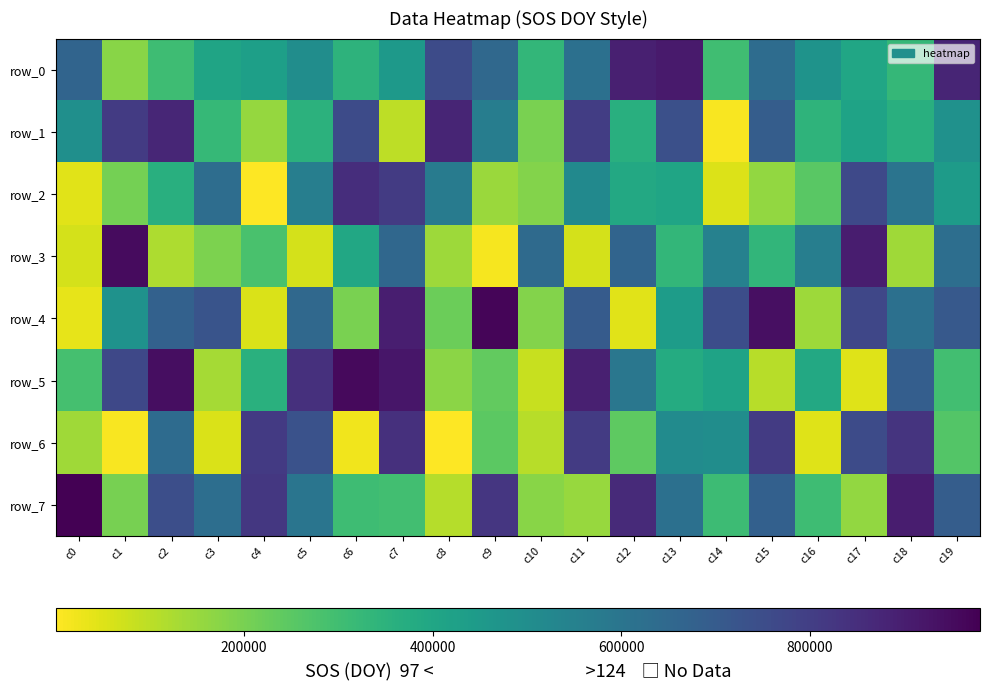

How many data points in row_1 are above 484087?

9